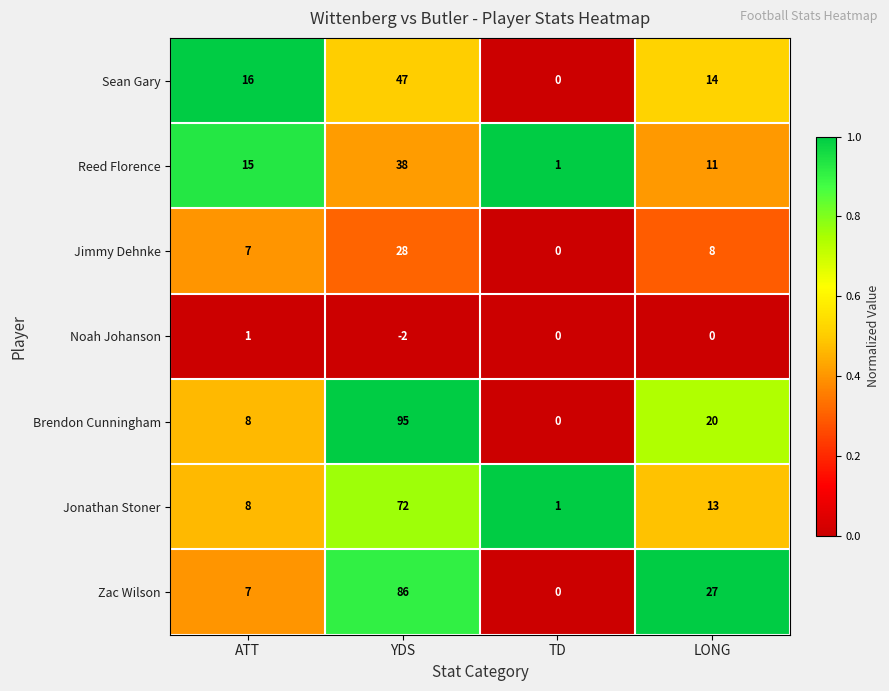

Which category has the lowest value in the Brendon Cunningham series?

TD